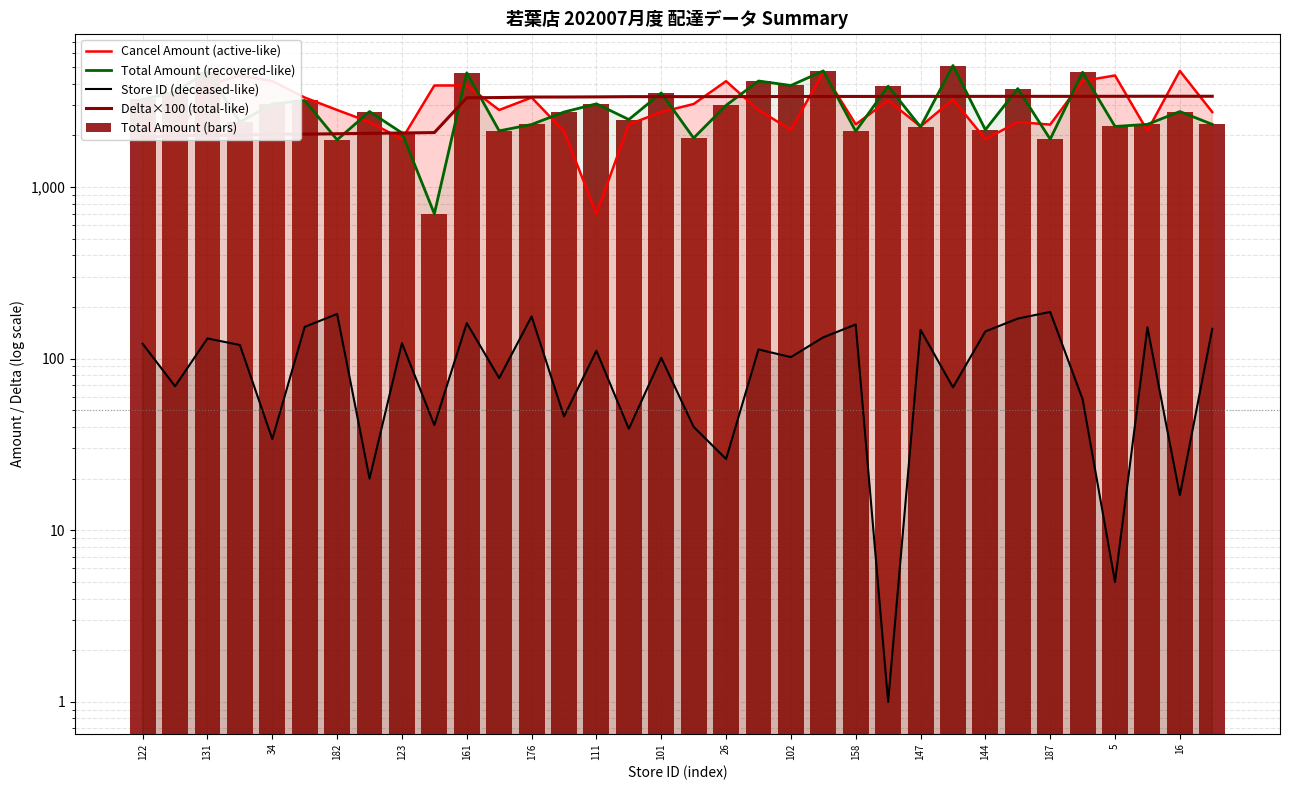

What is the spread (max minus min) of values at 25?

5032.0